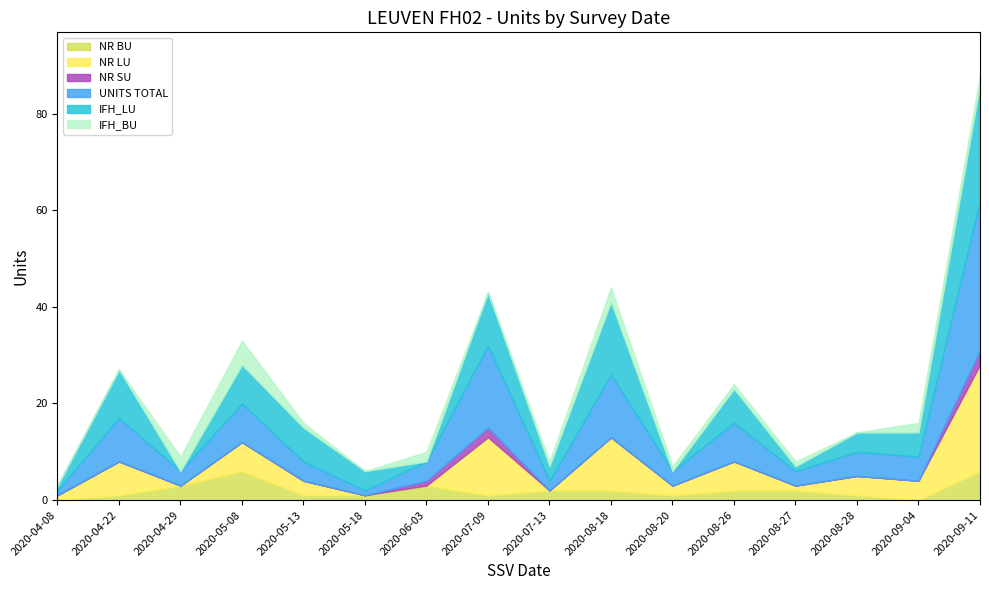

Which series has the largest range (max minus min)?

UNITS TOTAL